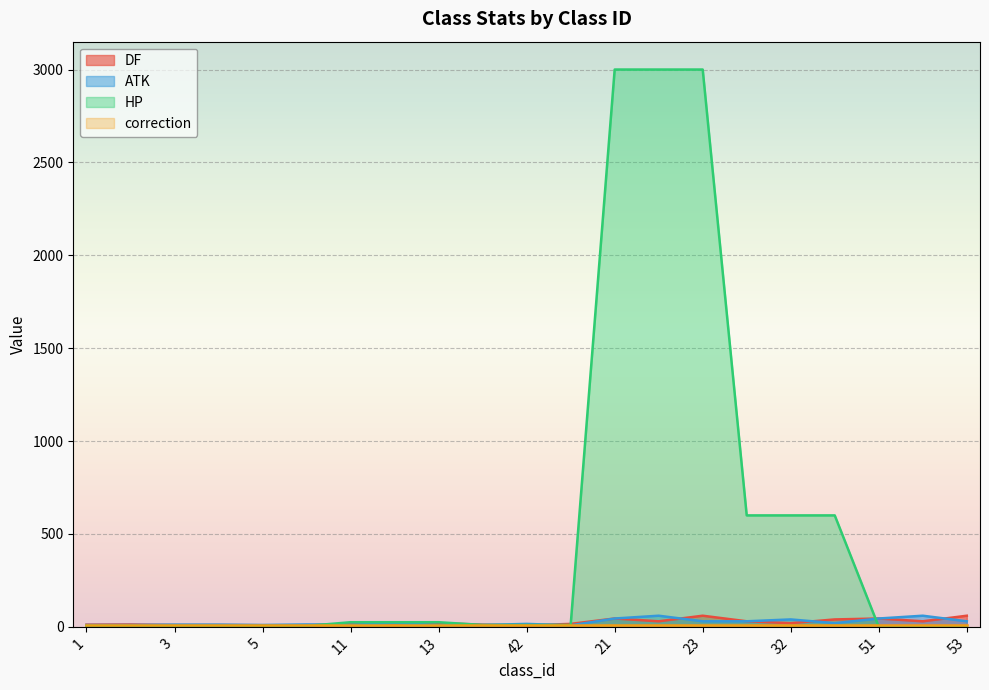

At which category is the sum across all series the highest?

21